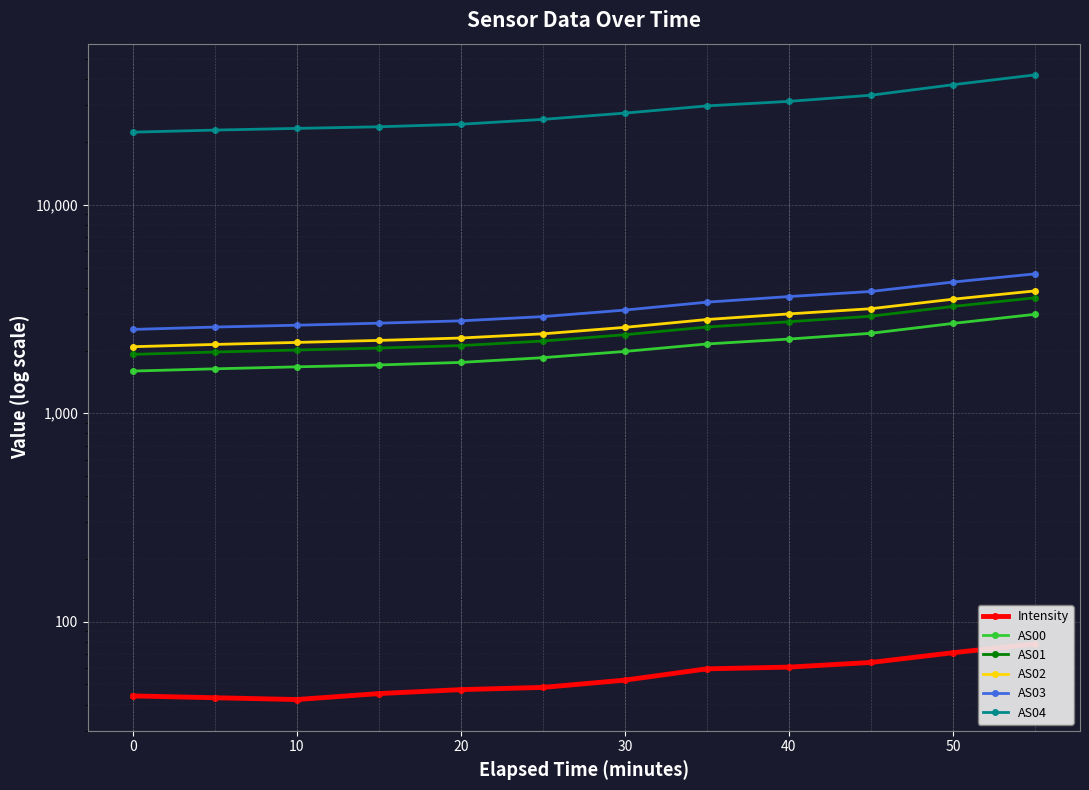

Between 0 and 30, which is larger?

30